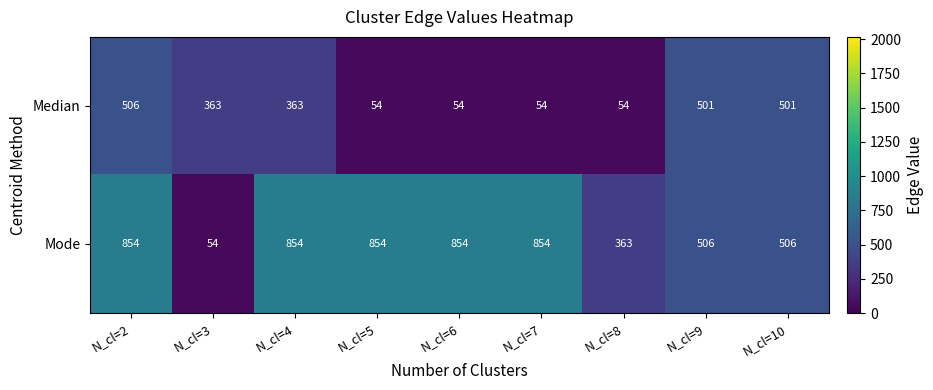

Reading right to left, transcribe all the data shown in this chart.

Median: N_cl=10=501	N_cl=9=501	N_cl=8=54	N_cl=7=54	N_cl=6=54	N_cl=5=54	N_cl=4=363	N_cl=3=363	N_cl=2=506
Mode: N_cl=10=506	N_cl=9=506	N_cl=8=363	N_cl=7=854	N_cl=6=854	N_cl=5=854	N_cl=4=854	N_cl=3=54	N_cl=2=854